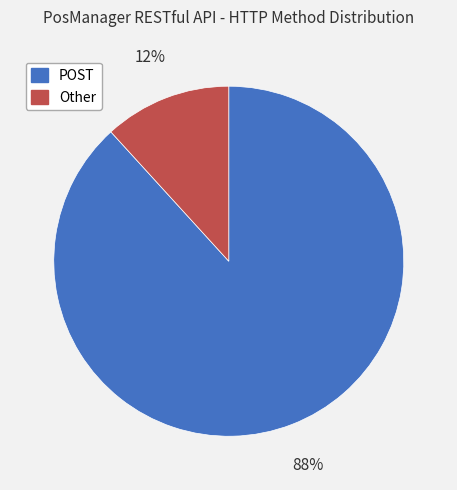

True or false: POST accounts for 99% of the total.

False